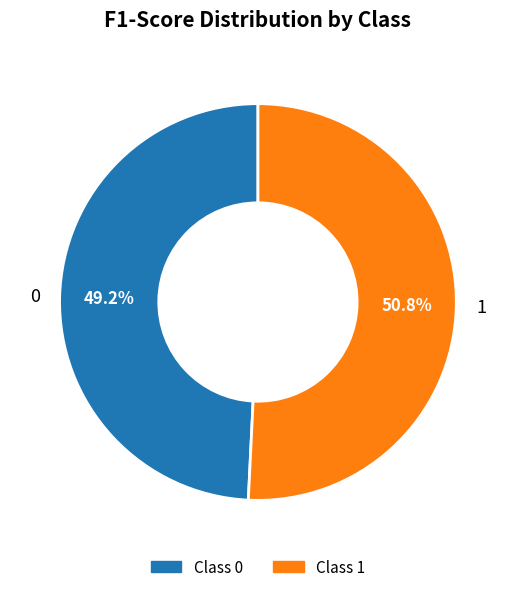

To the nearest percent, what is the difference between the largest and smallest slice percentages?

2%